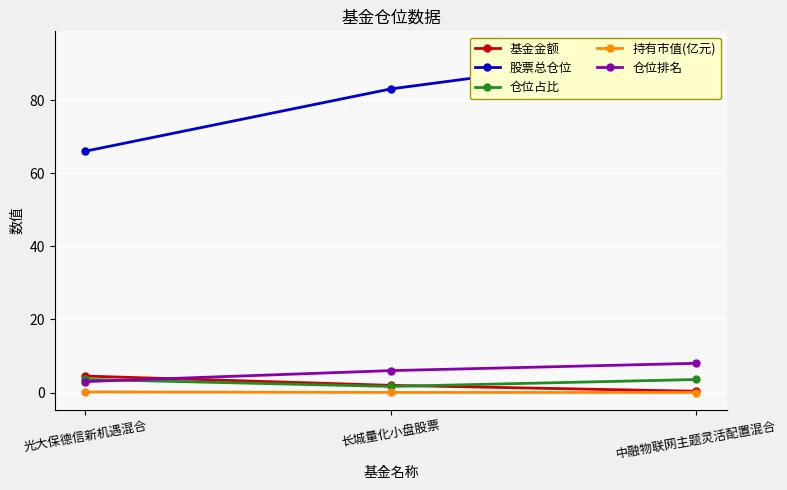

At 长城量化小盘股票, list the series in order from smallest to largest.

持有市值(亿元), 仓位占比, 基金金额, 仓位排名, 股票总仓位